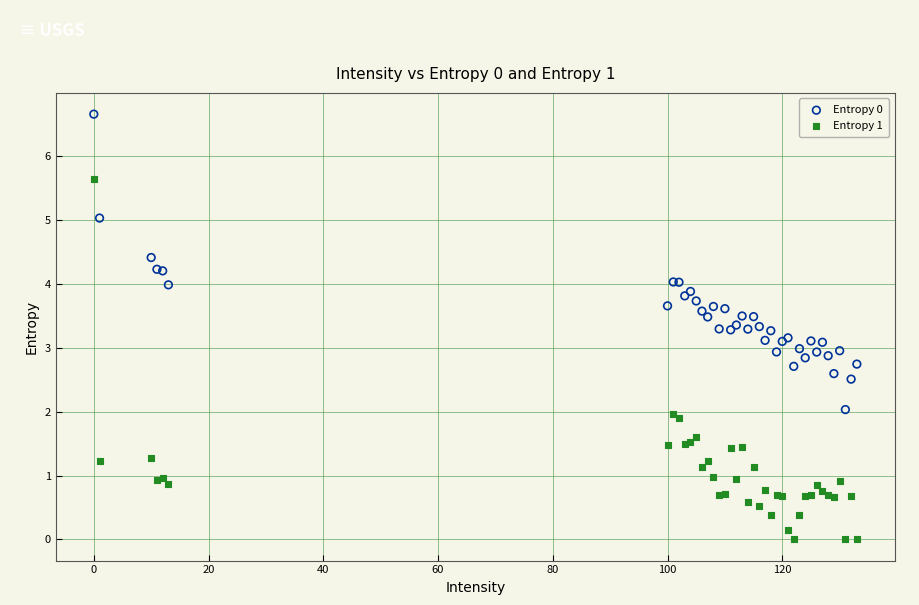

Which series has the widest spread of Y values?

Entropy 1